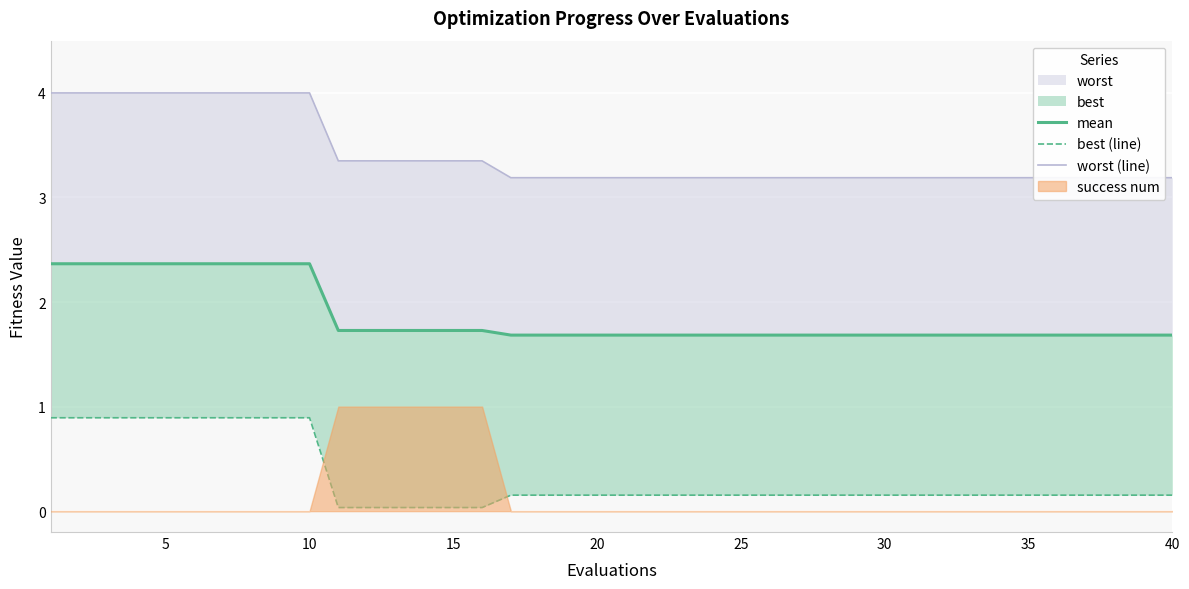

Between 30 and 25, which is larger?

30